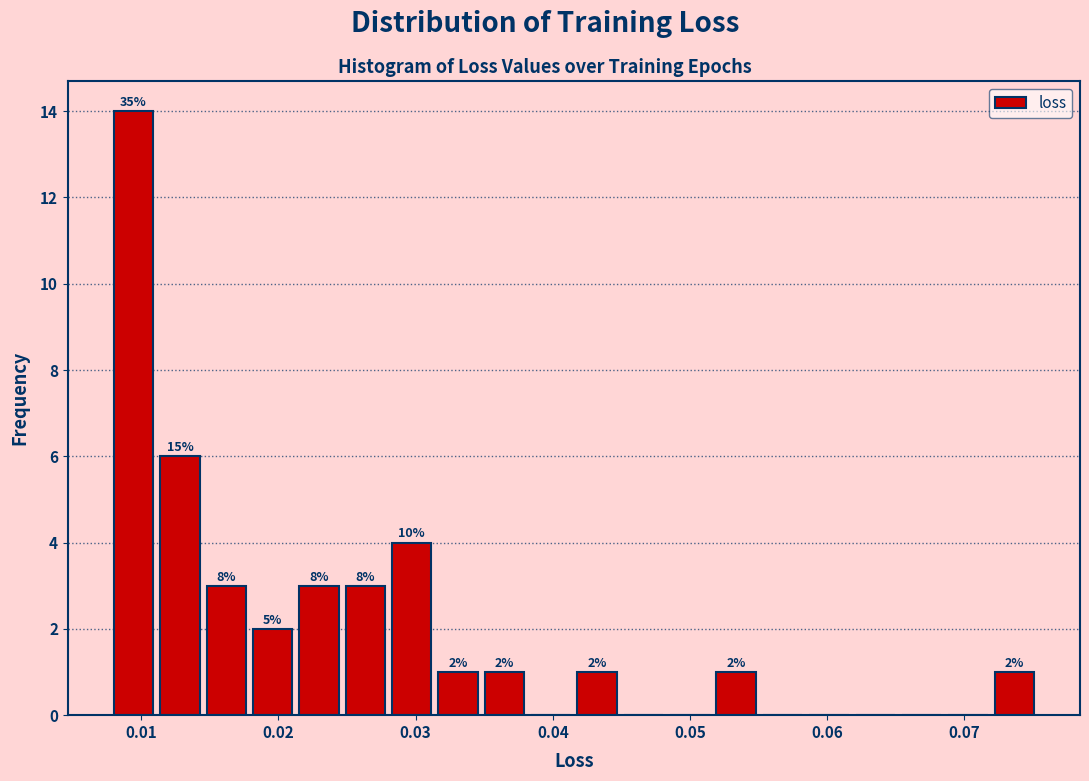

Around what value on the x-axis is the tallest bar? Give the approximate position of its centre, as read against the axis.

0.009